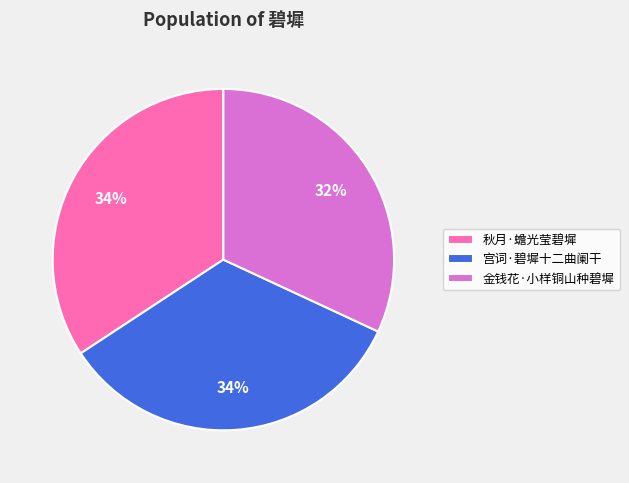

What is the smallest slice in the pie chart?

金钱花·小样铜山种碧墀